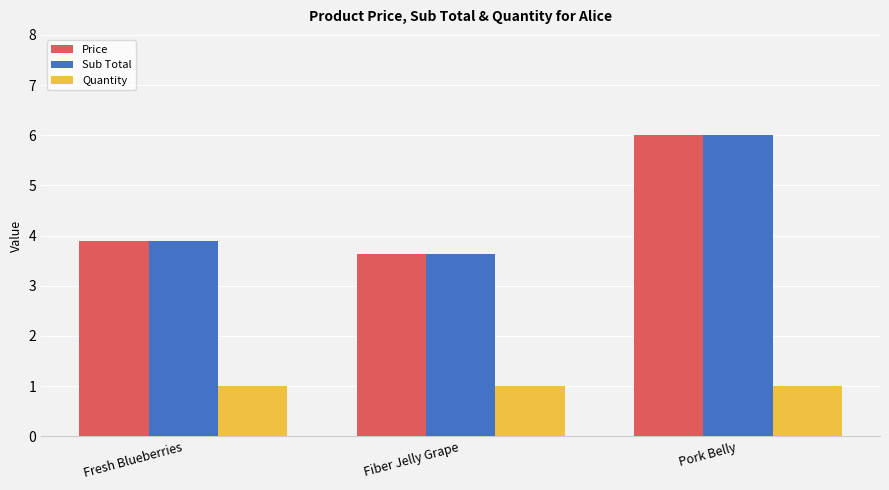

The value of Quantity at Pork Belly is 1.3. True or false?

False